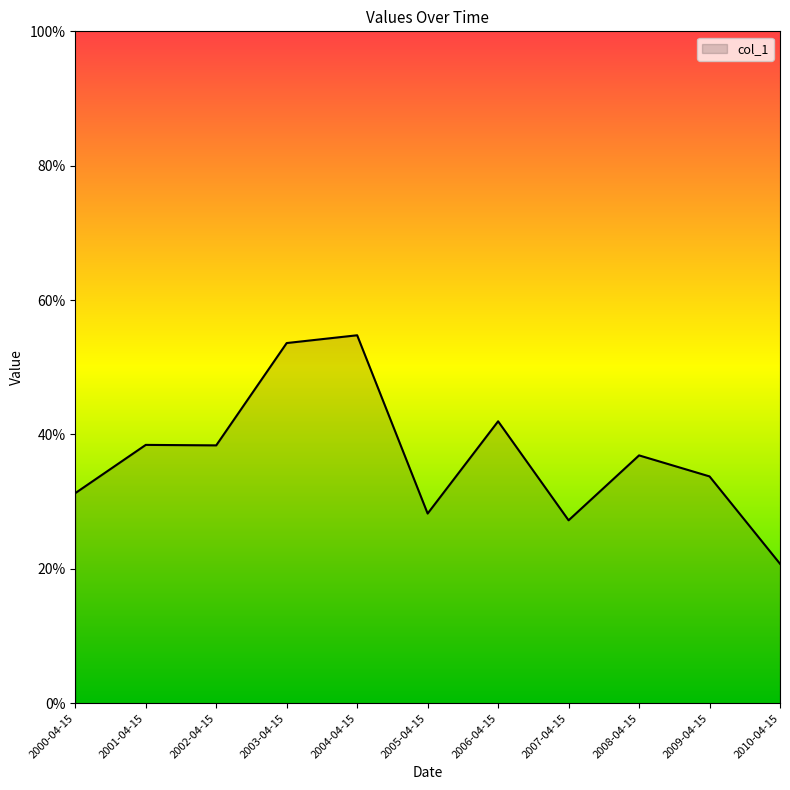

Does the chart have visible grid lines?

No